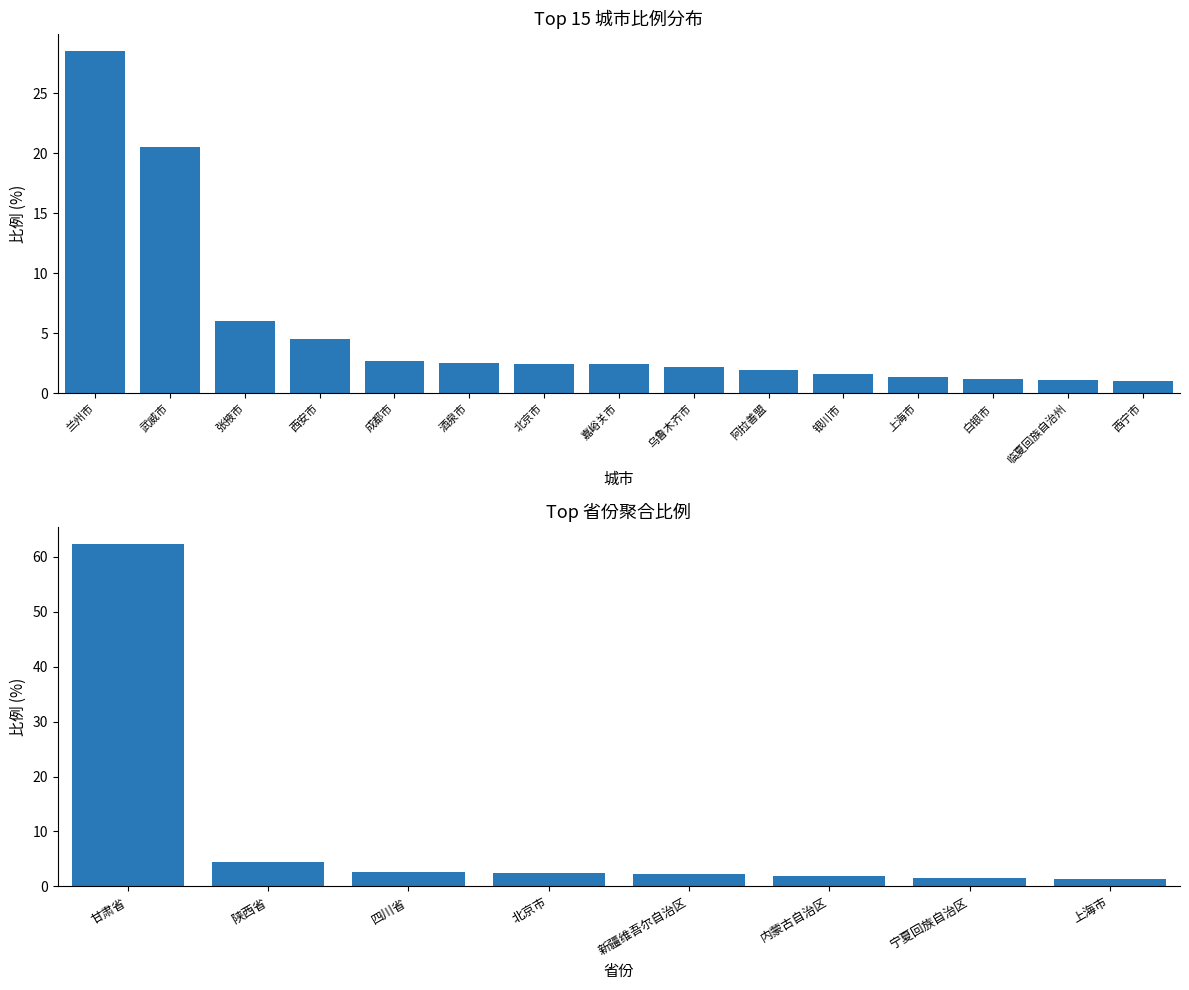

What is the difference between the second highest and minimum values?

19.5